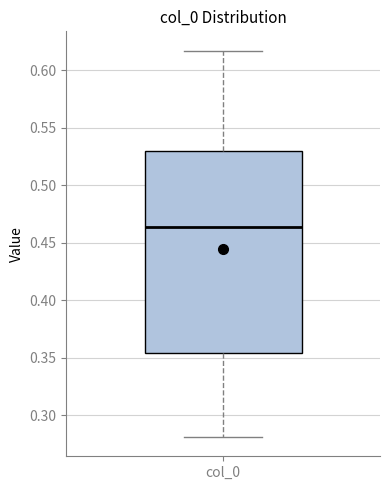

Transcribe this box plot: give where the median line is, the range the box spans, and where the two whiskers end, as read against the y-axis. The values are not printed on the chart, so give them approximately, as read against the axis.

median 0.465, box 0.355 to 0.530, whiskers 0.280 to 0.615